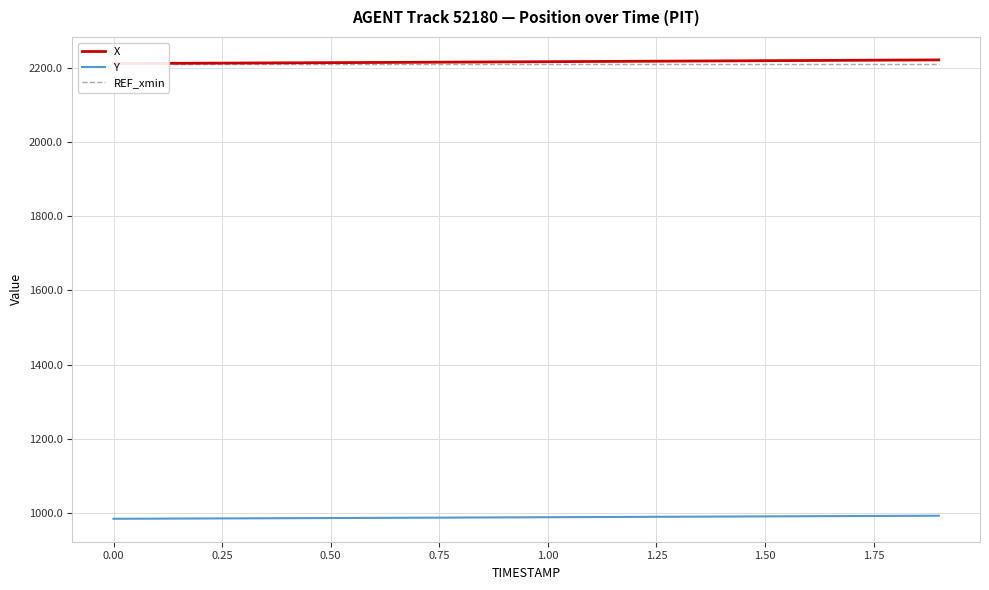

How many data points does each series have?

20